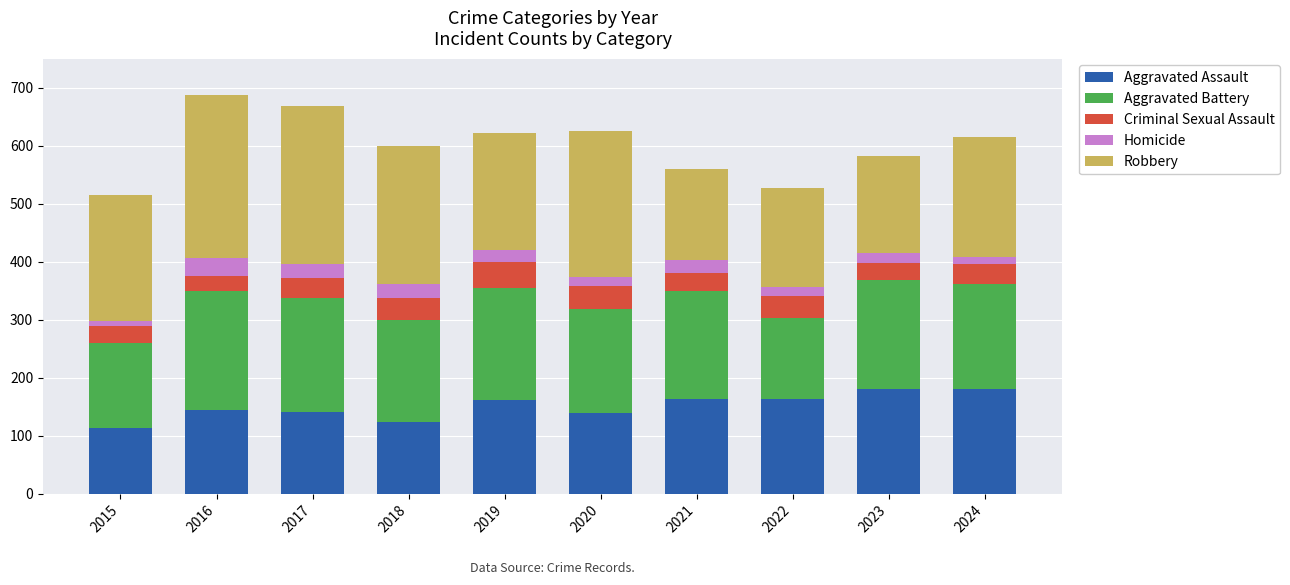

What is the total value across all series at 2019?

621